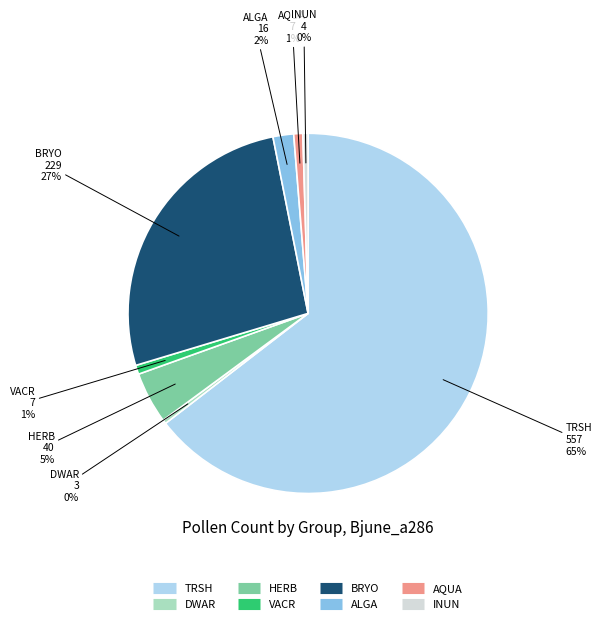

Between TRSH and AQUA, which is larger?

TRSH